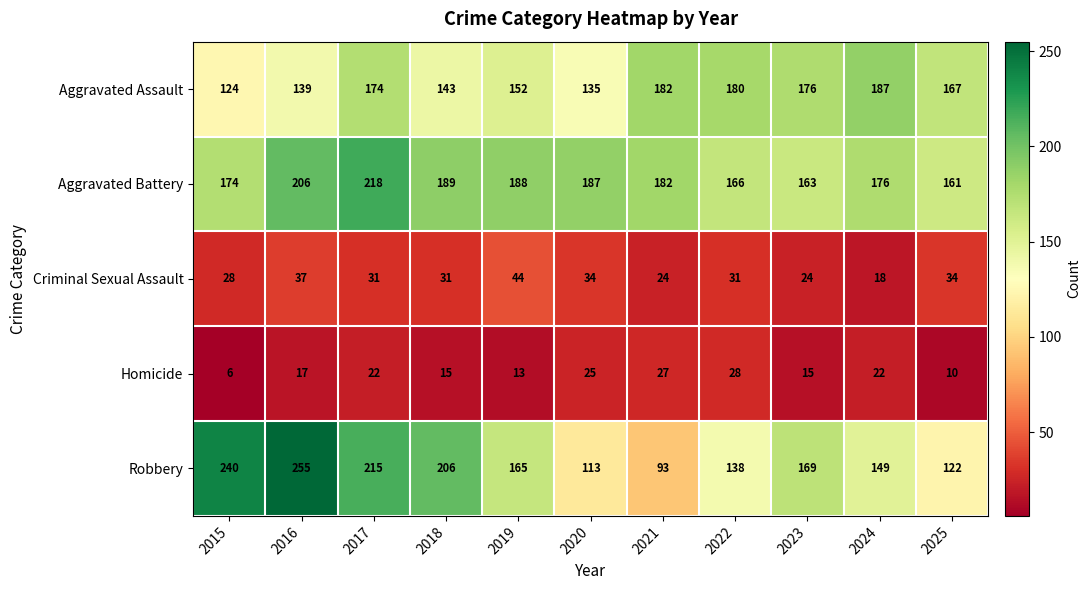

At how many categories does at least one series exceed 16?

11